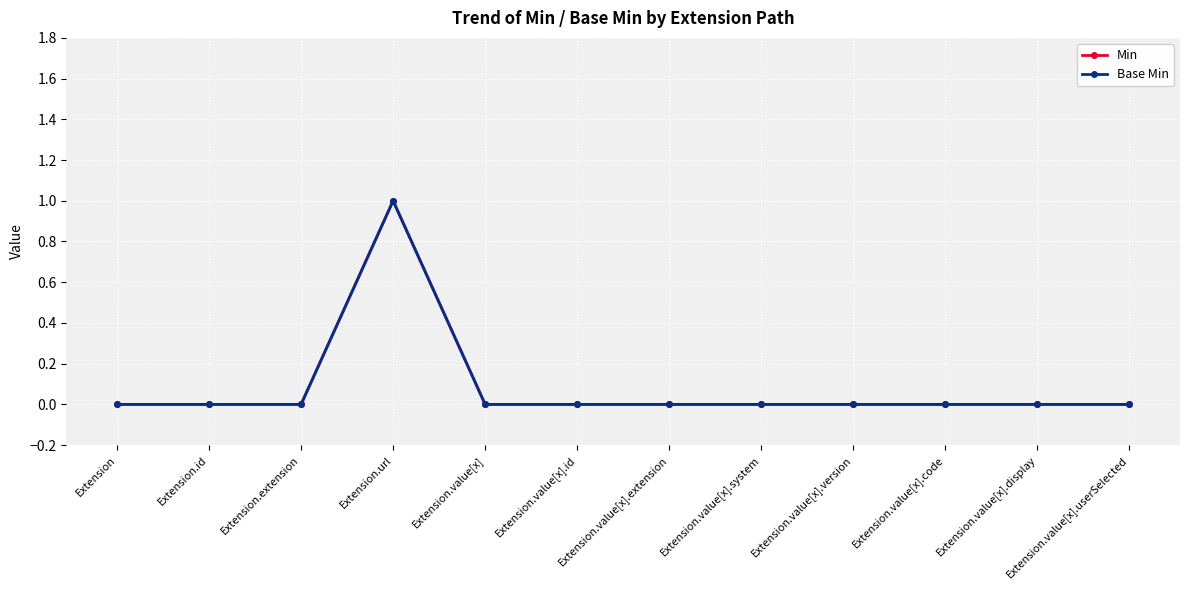

True or false: Base Min has more than 2 interior local peaks.

False